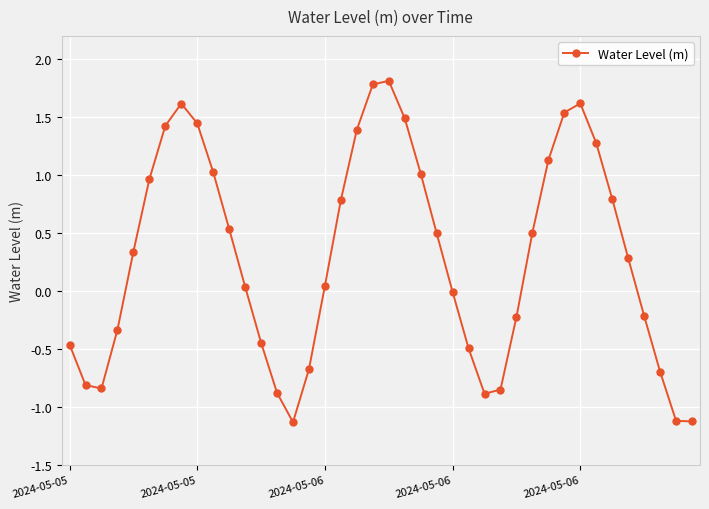

What is the difference between the maximum and minimum values?

2.9